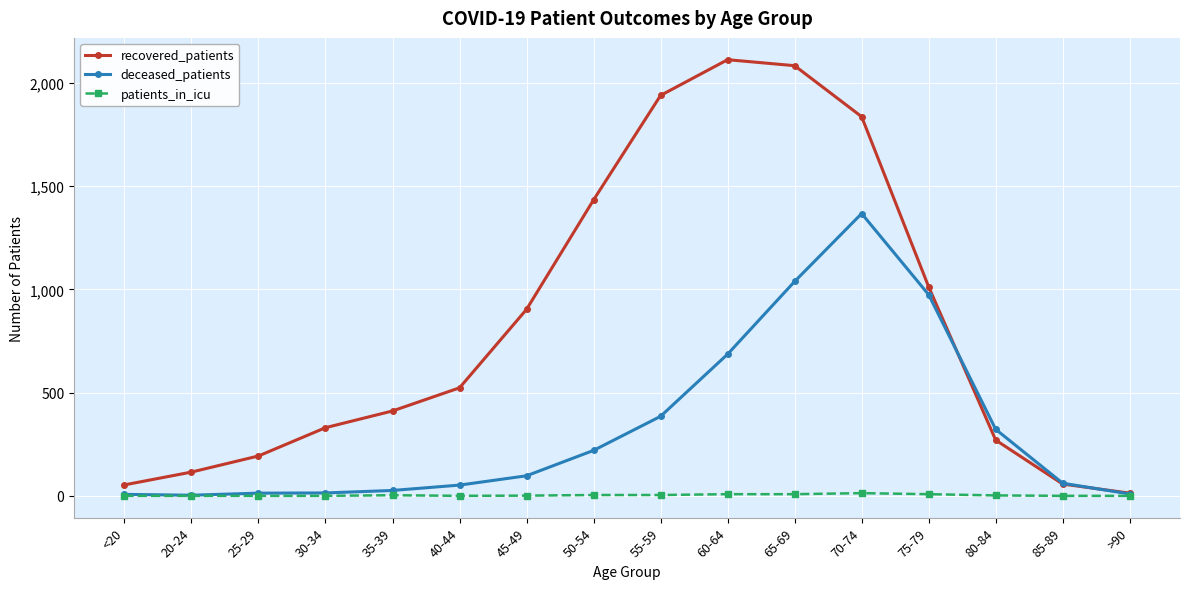

Which series has the largest total across all categories?

recovered_patients